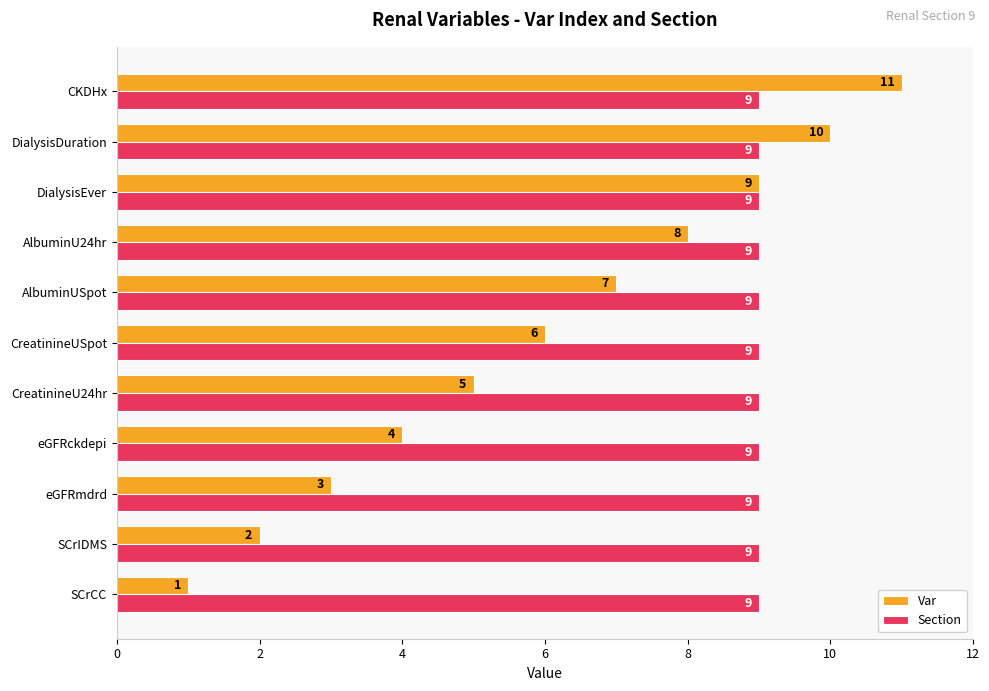

Count the number of data series in this chart.

2